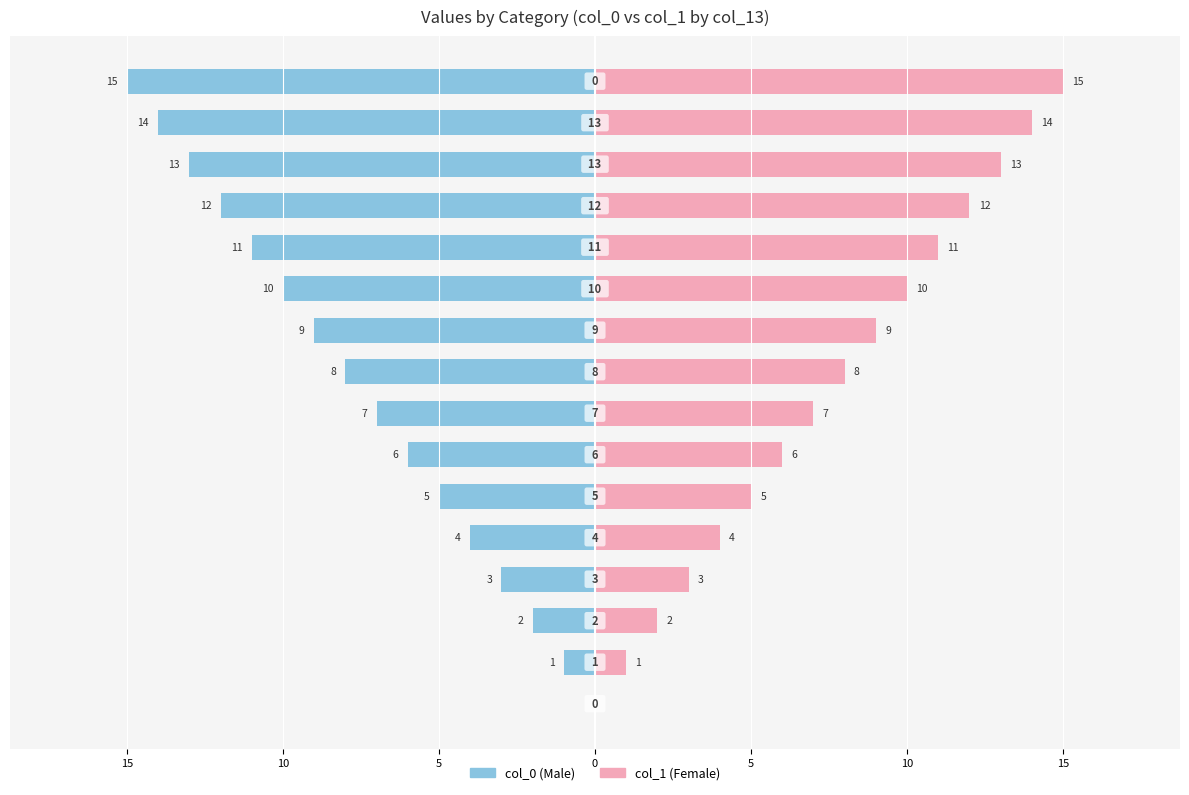

How many data points in col_1 are above 8?

7